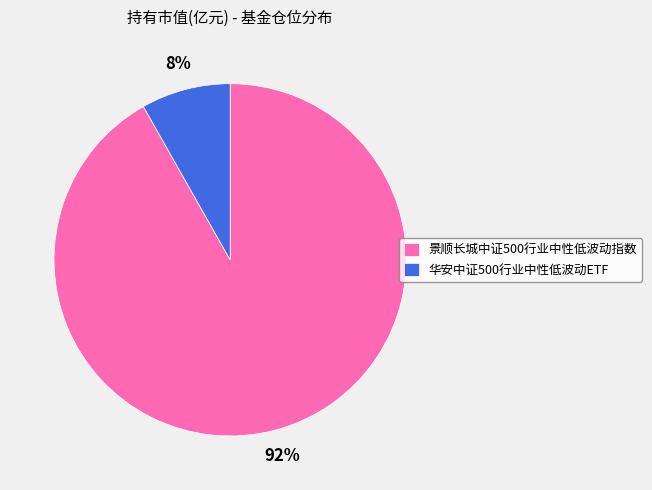

What is the smallest slice in the pie chart?

华安中证500行业中性低波动ETF